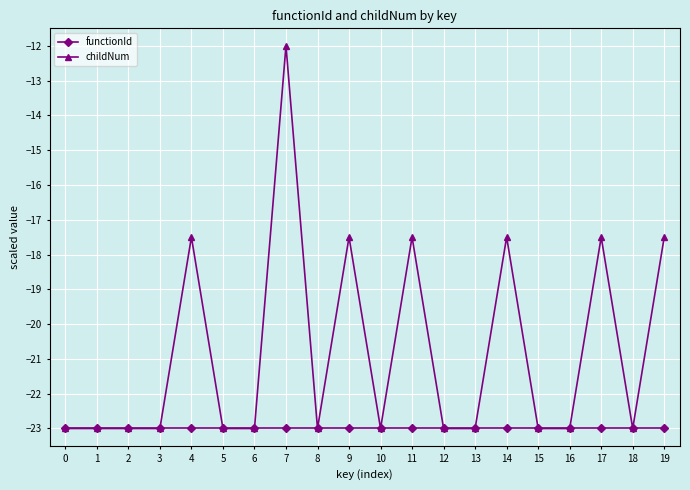

How many lines are shown in the chart?

2